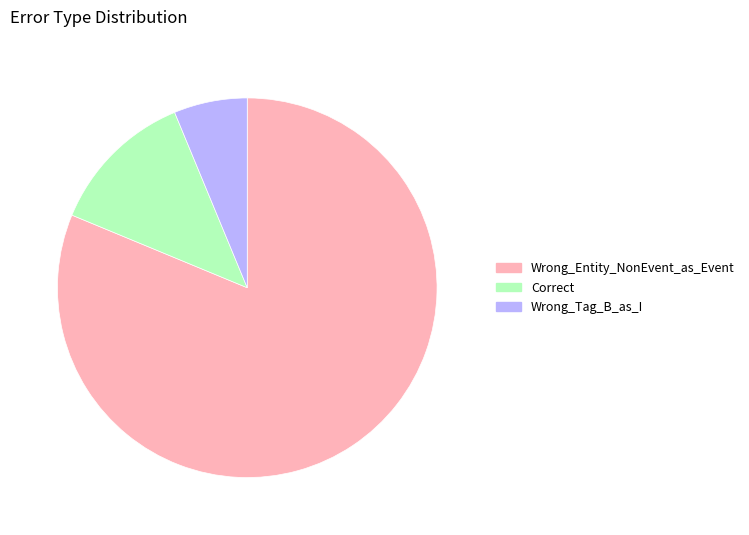

Which has a higher value, Wrong_Entity_NonEvent_as_Event or Correct?

Wrong_Entity_NonEvent_as_Event